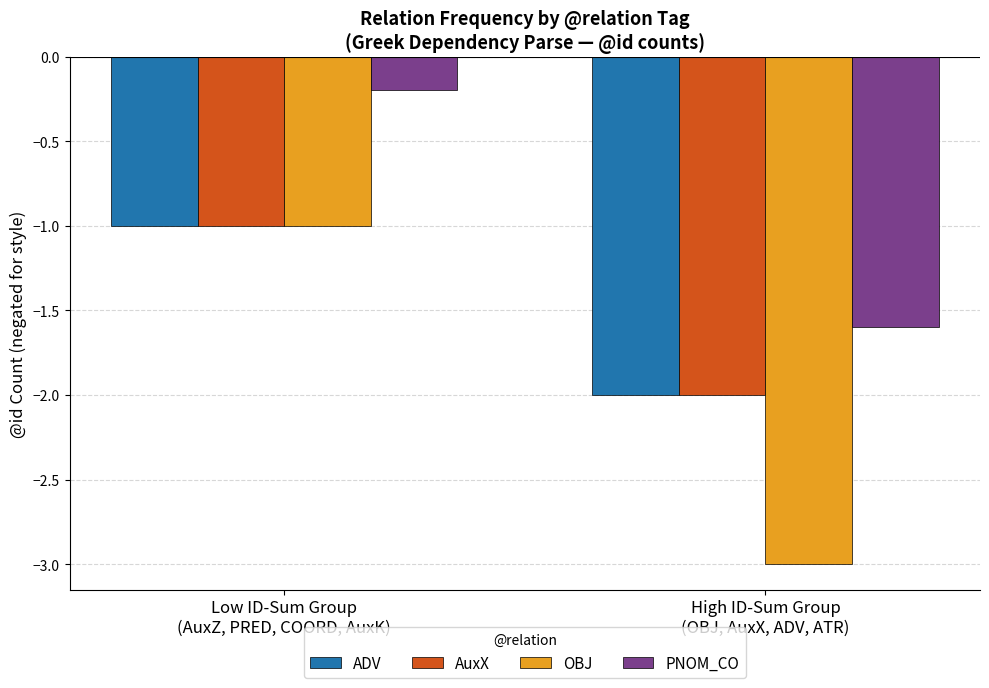

Where is PNOM_CO nearest to the value 0?

Low ID-Sum Group
(AuxZ, PRED, COORD, AuxK)